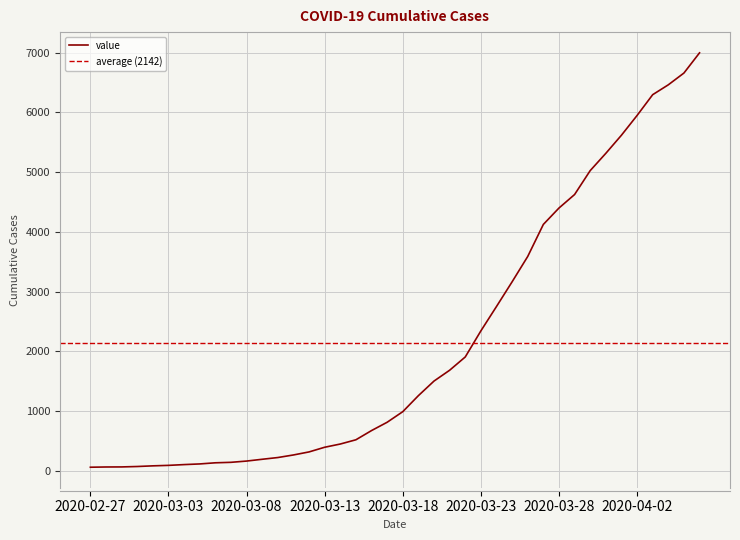

Reading left to right, list all the values displayed in this chart.

64	68	69	76	87	95	108	119	138	146	167	197	226	269	320	398	452	523	677	816	993	1261	1505	1686	1908	2344	2752	3165	3589	4125	4399	4625	5025	5314	5617	5947	6295	6460	6657	6995